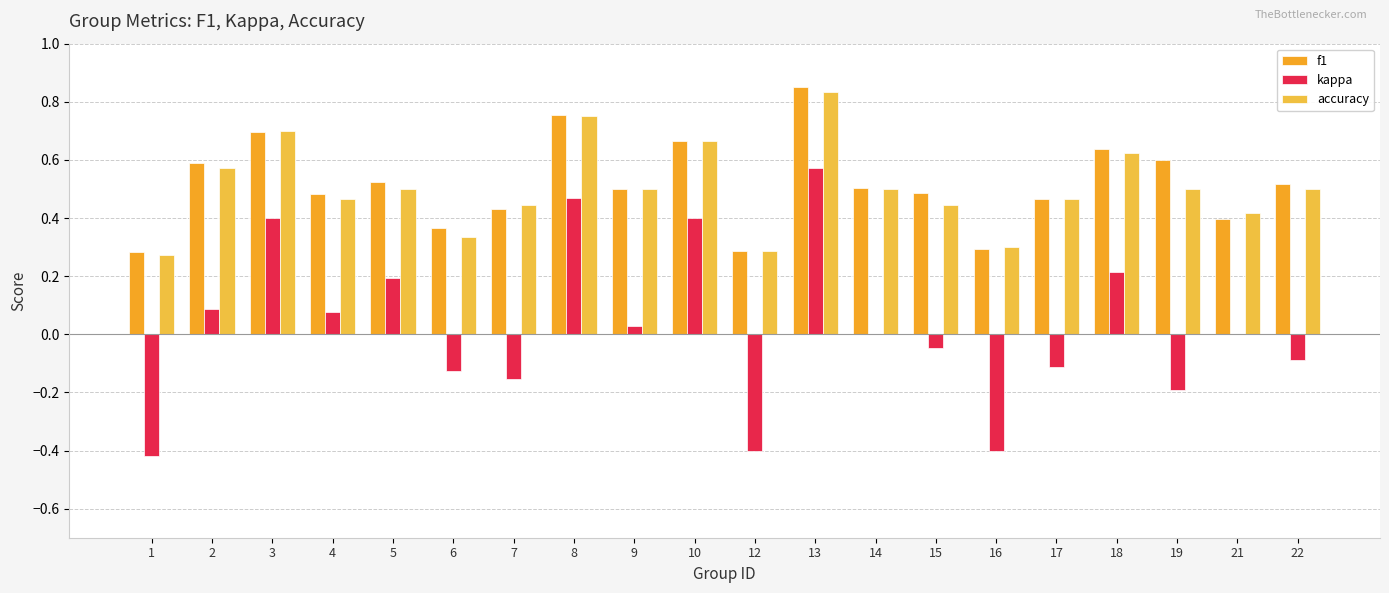

Count the number of data series in this chart.

3